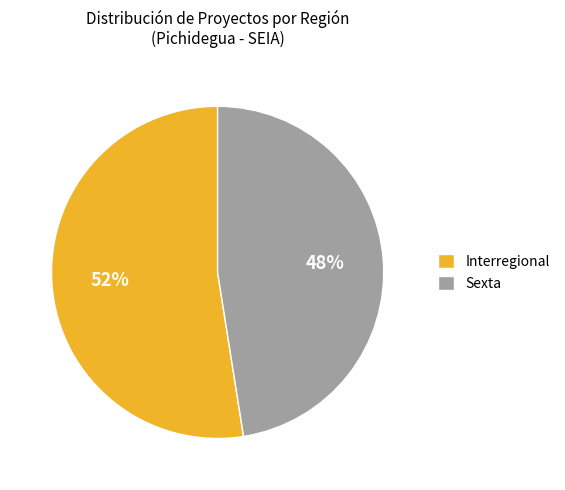

Which slice represents more than half of the pie?

Interregional